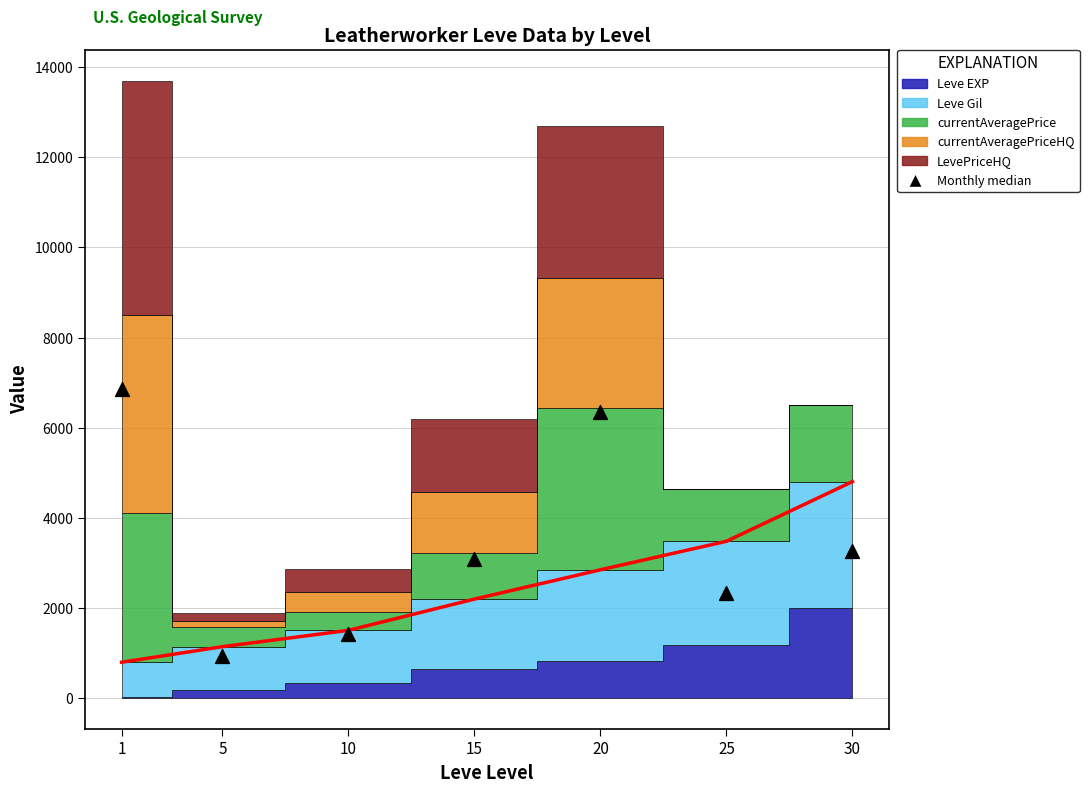

What is the range of X values (max minus min)?

29.0